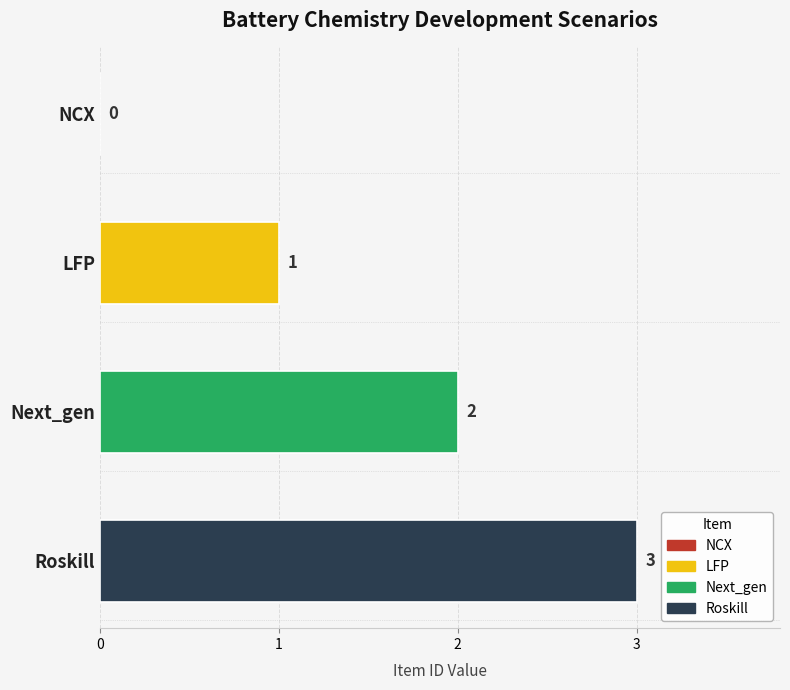

What is the sum of all values?

6